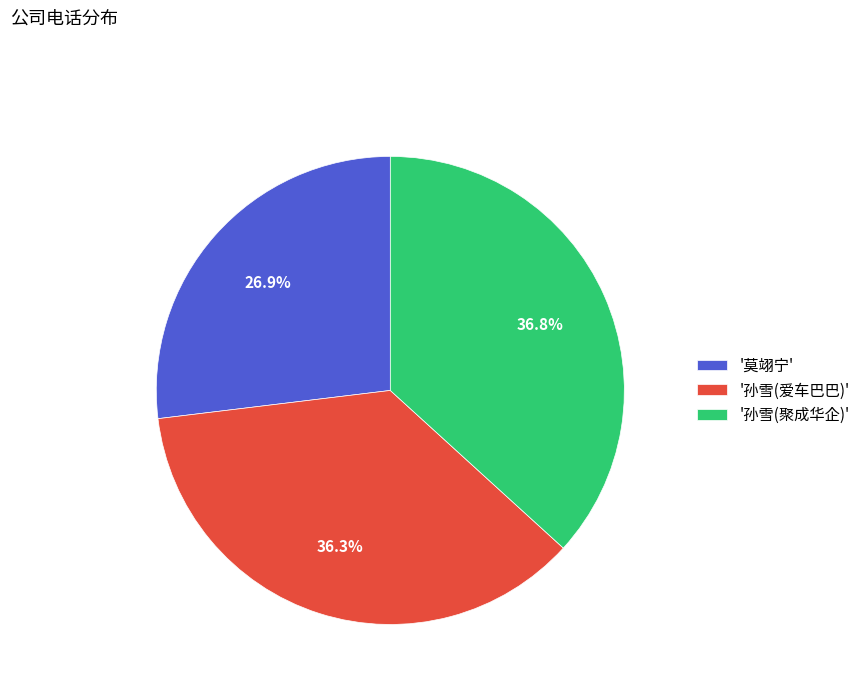

What is the smallest slice in the pie chart?

'莫翊宁'